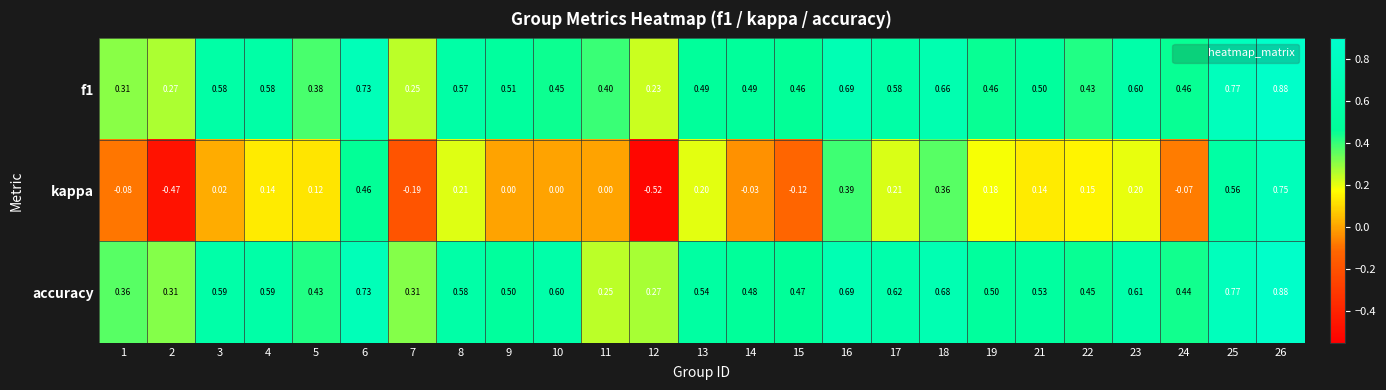

Which series has the widest spread of values?

kappa